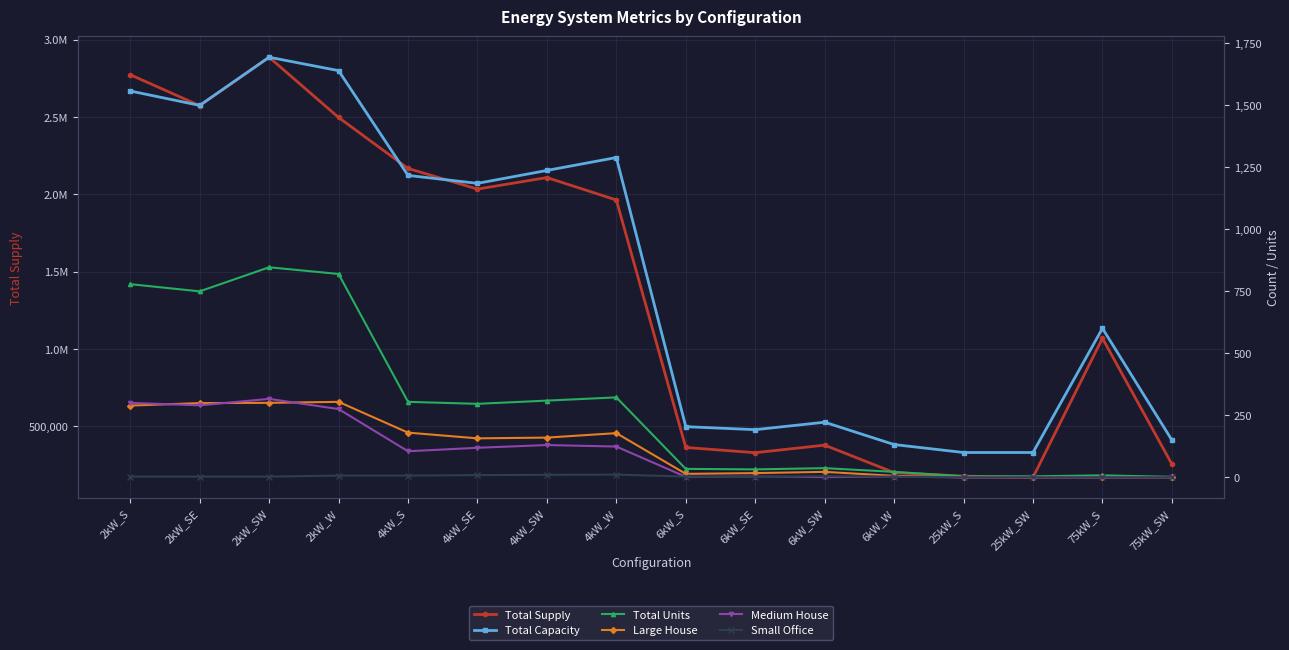

True or false: Large House has a value of 289.0 at 2kW_S.

True